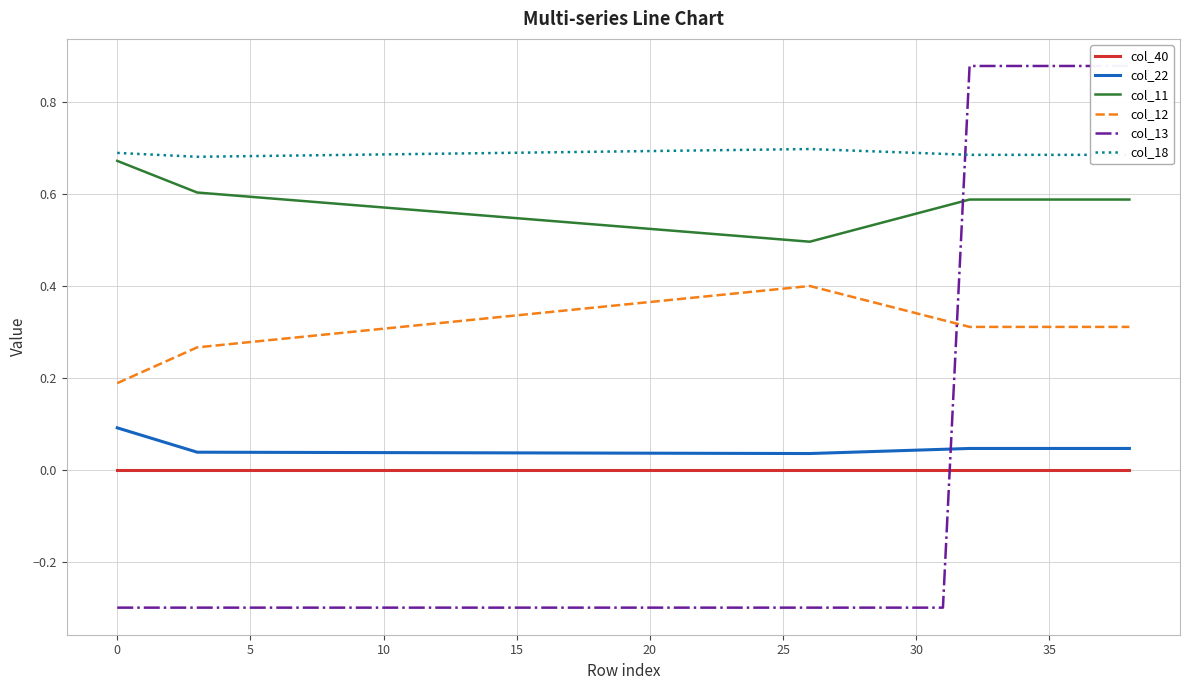

True or false: col_22 and col_18 intersect in this chart.

False